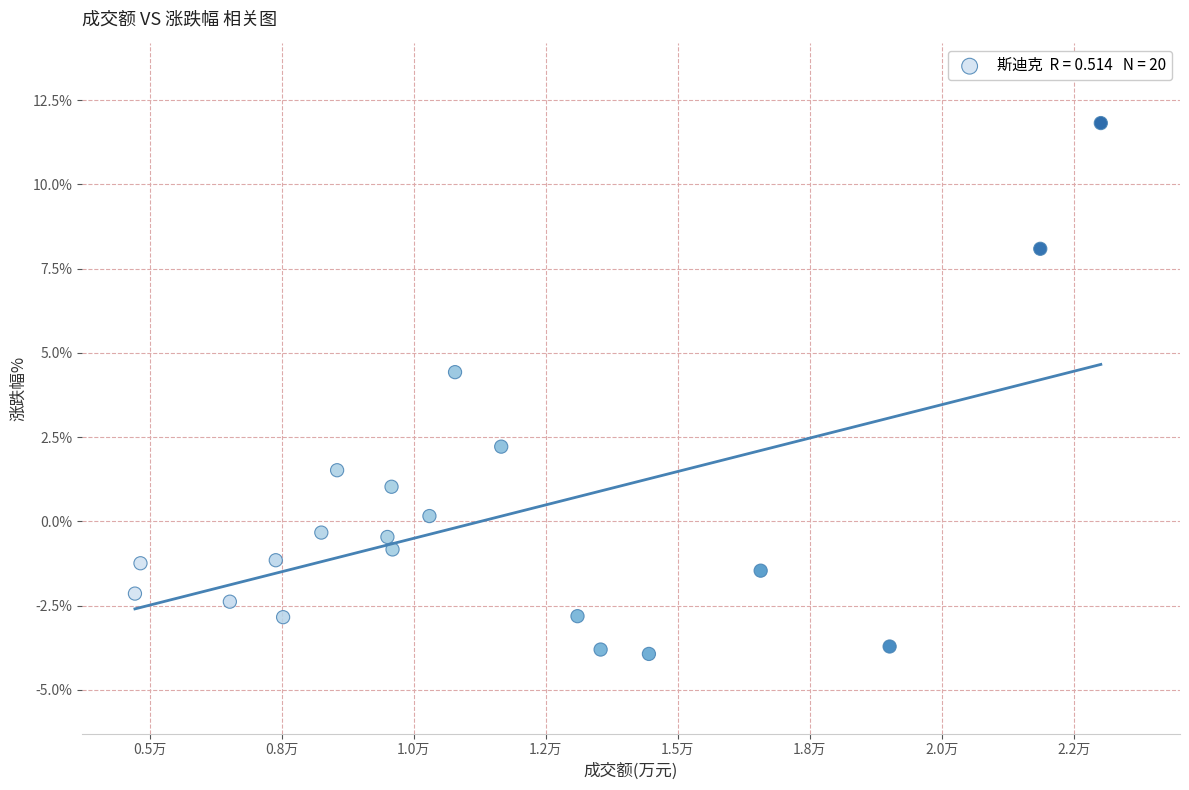

What is the range of X values (max minus min)?

18298.0